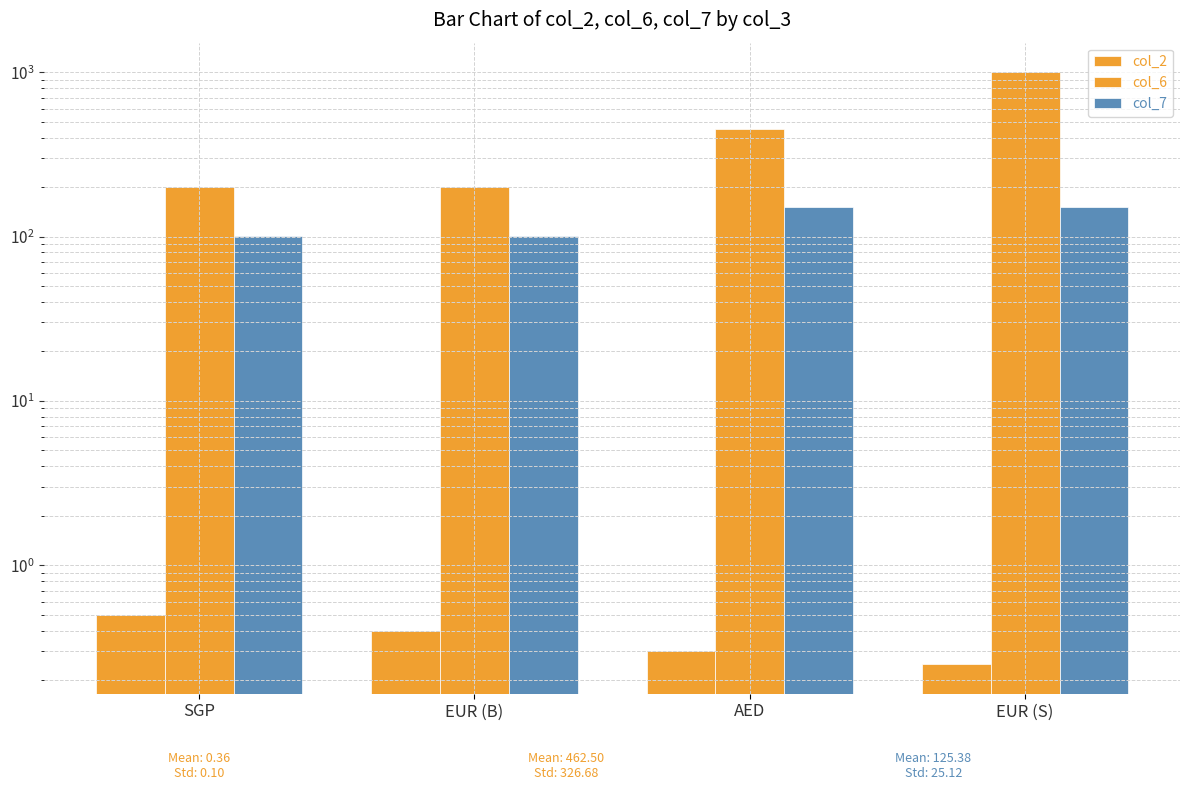

Rank the series by their maximum value, from highest to lowest.

col_6, col_7, col_2